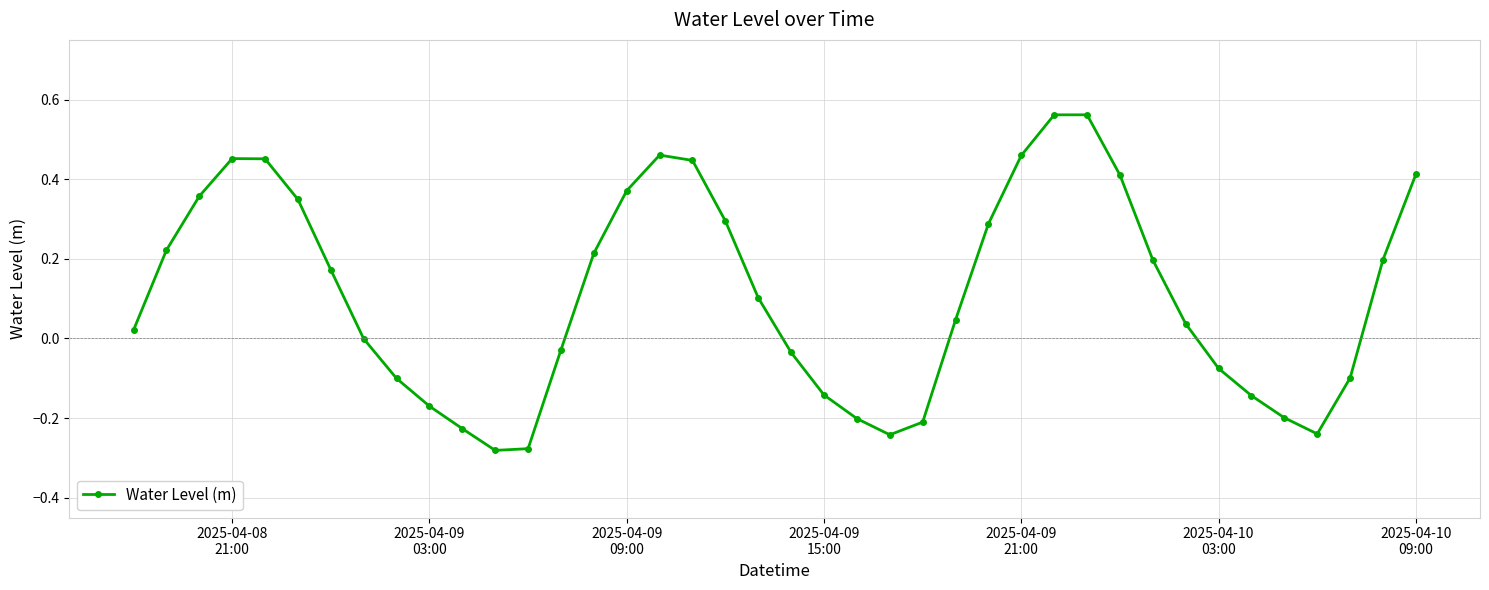

How many interior local peaks (higher than both neighbors) does the data have?

3